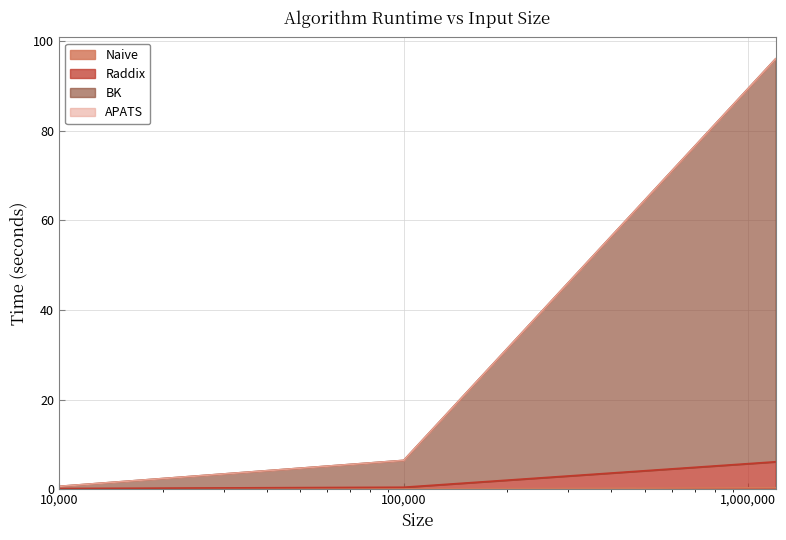

Does the chart display data point markers on the line(s)?

No